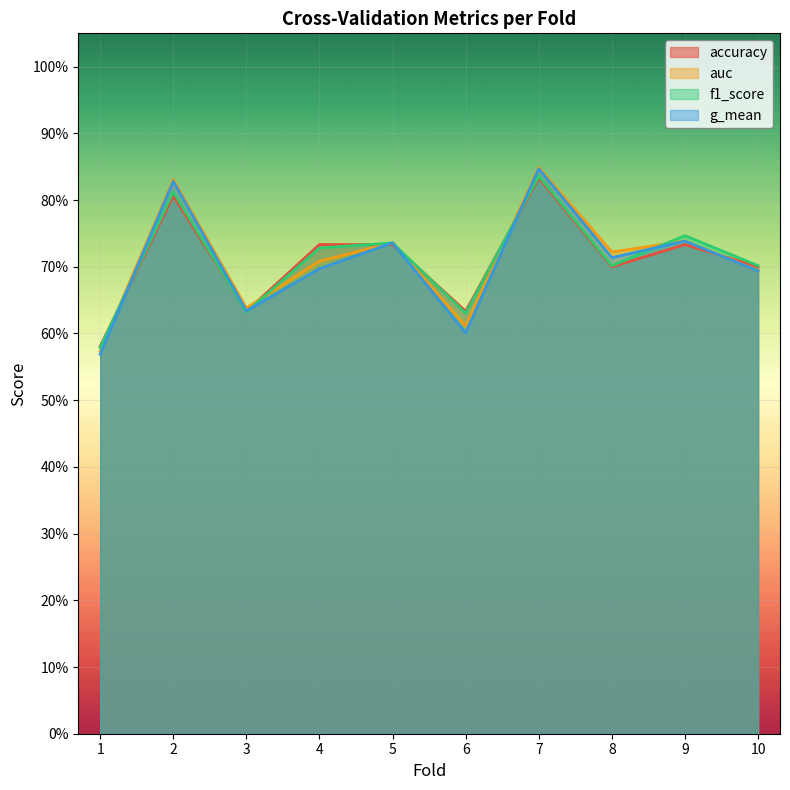

What is the average value of the accuracy series?

0.7